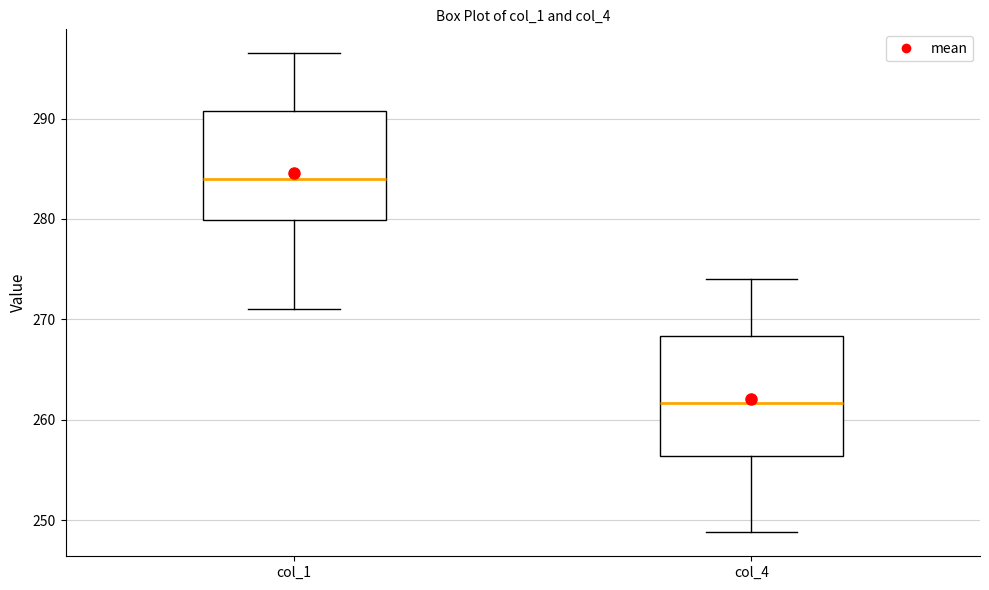

Which box's median line is the highest?

col_1